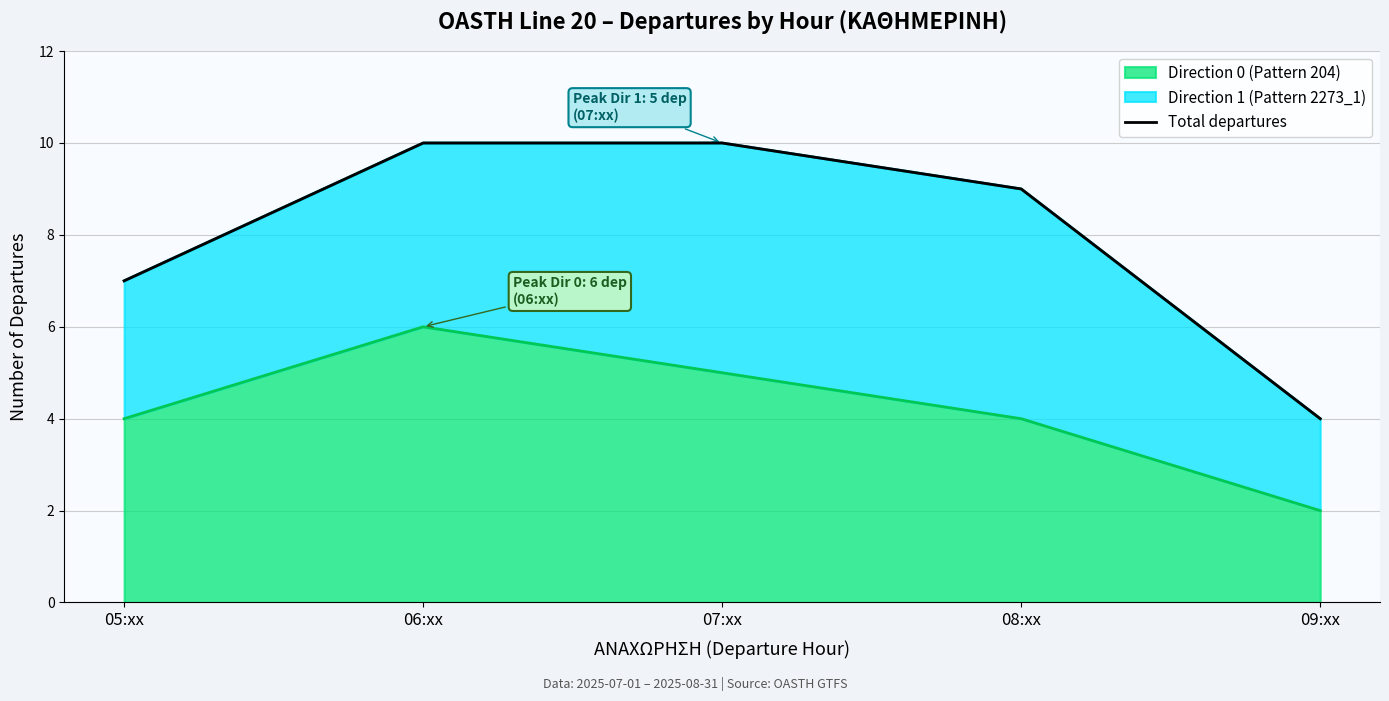

What is the maximum value shown in the chart?

10